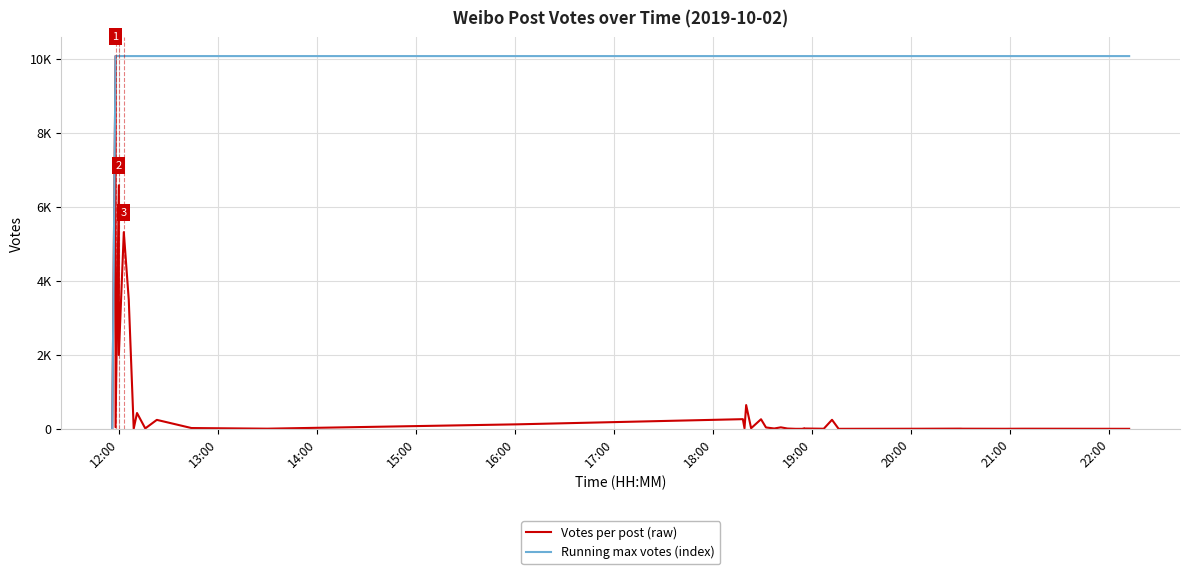

Which category has the lowest value in the Running max votes (index) series?

12:00